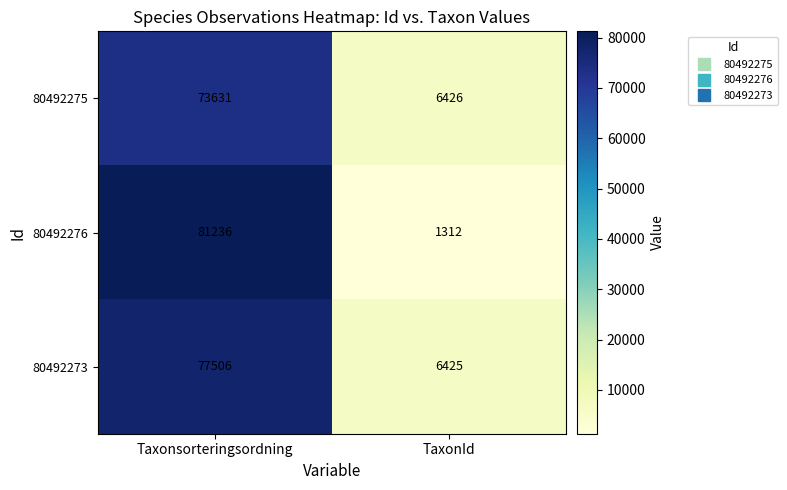

What is the greatest value displayed?

81236